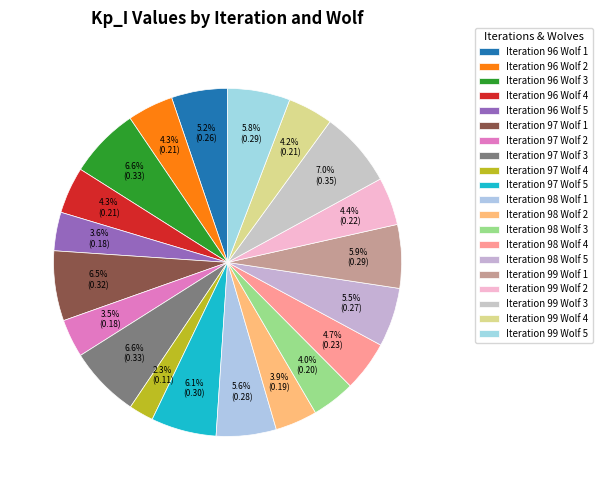

Is the sum of Iteration 96 Wolf 5 and Iteration 97 Wolf 4 greater than half?

No